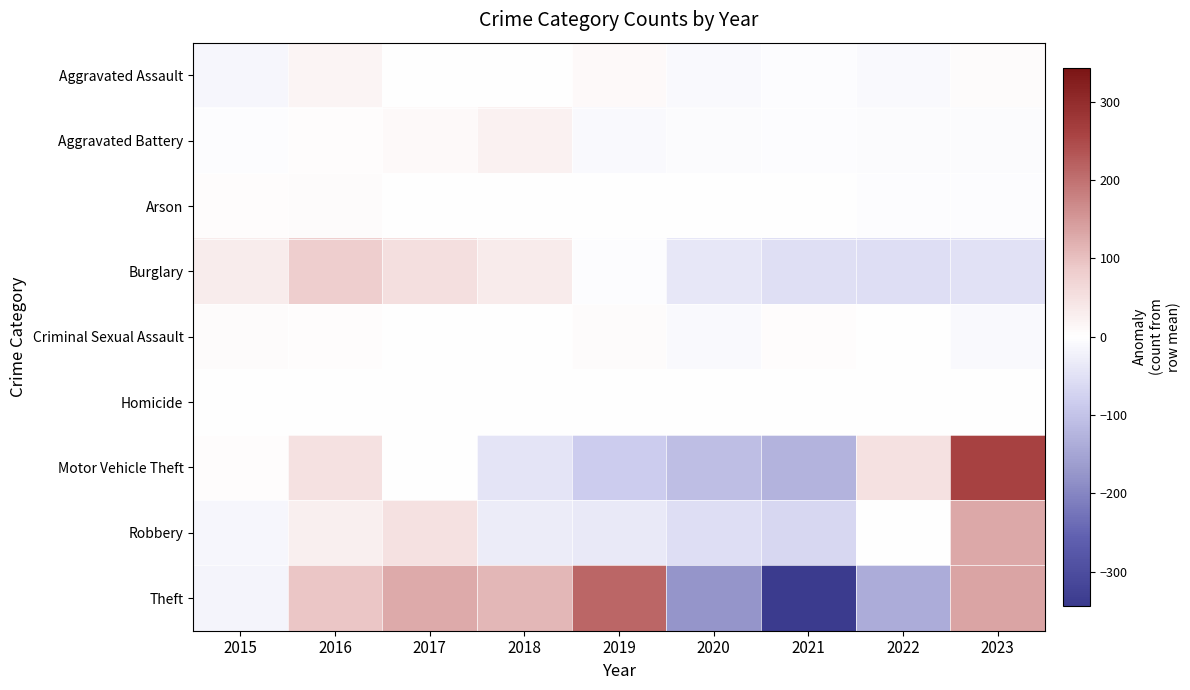

How many categories are shown in the chart?

9